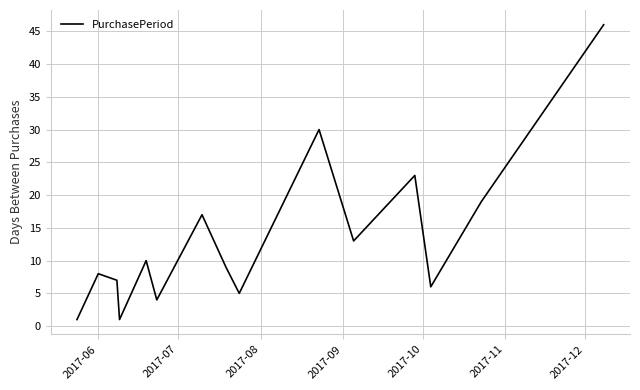

What is the maximum value shown in the chart?

46